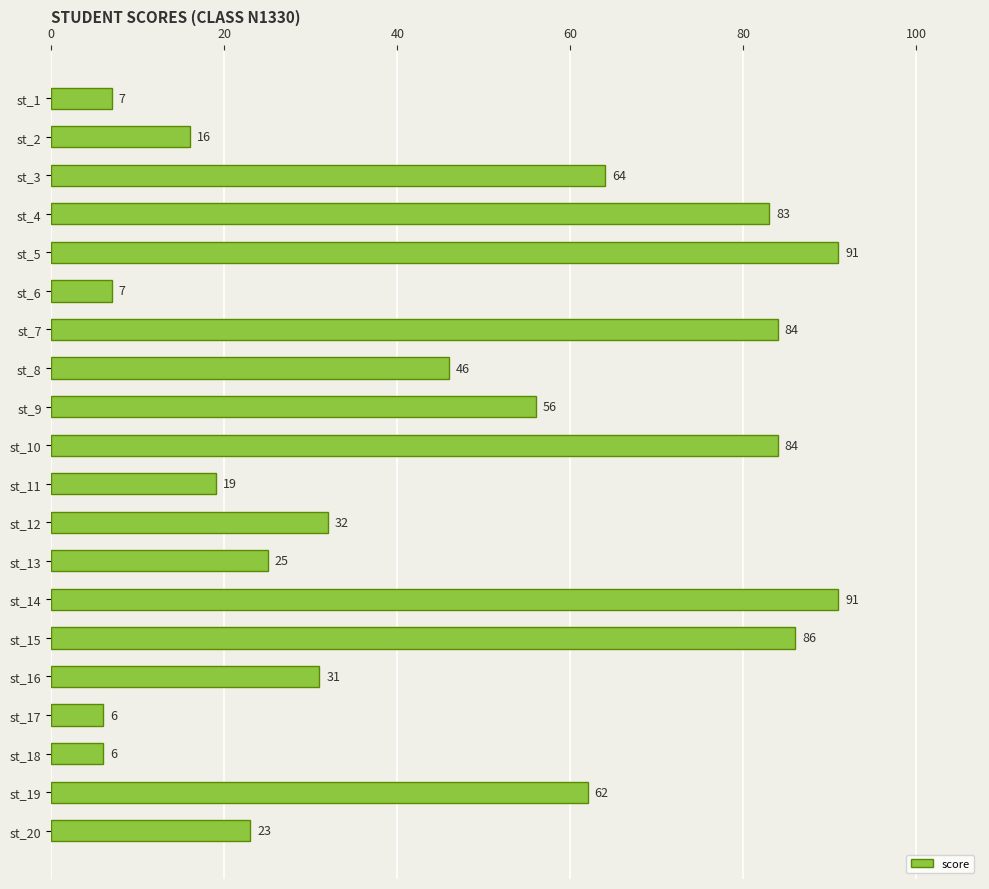

The value at st_15 is 86. True or false?

True